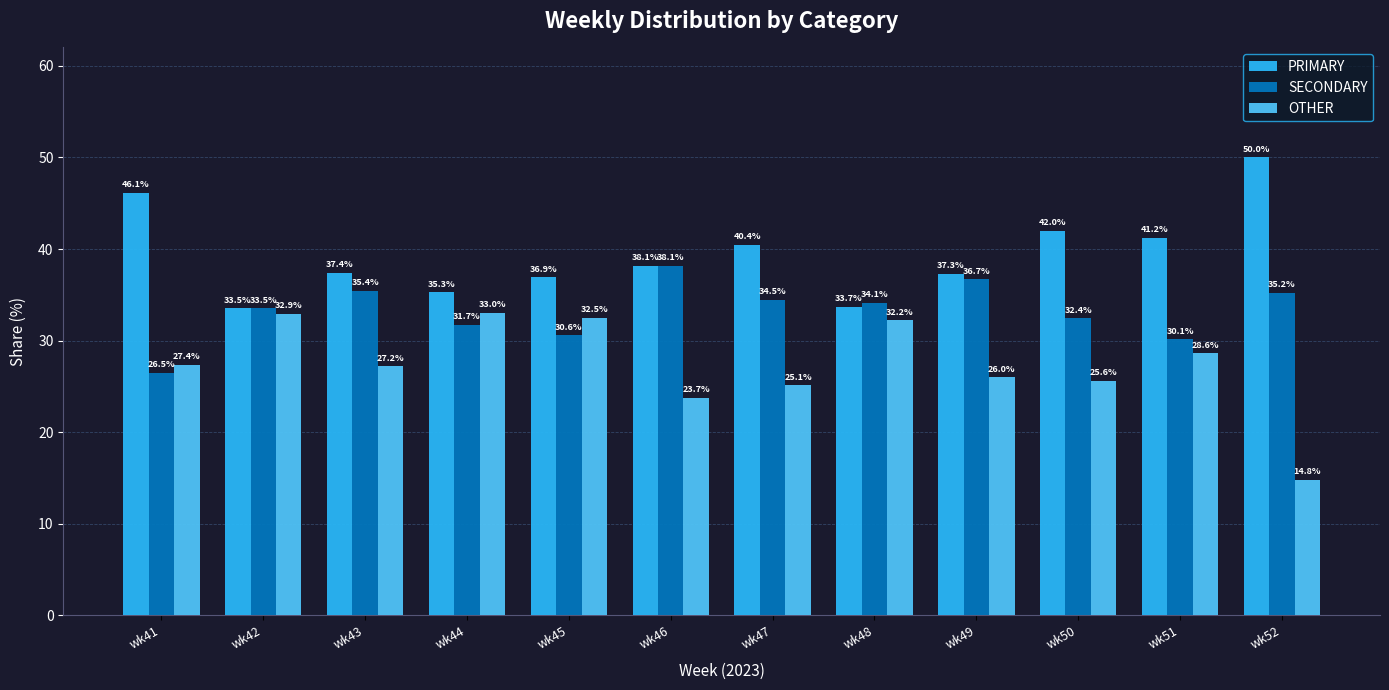

What is the sum of all PRIMARY values?

472.0